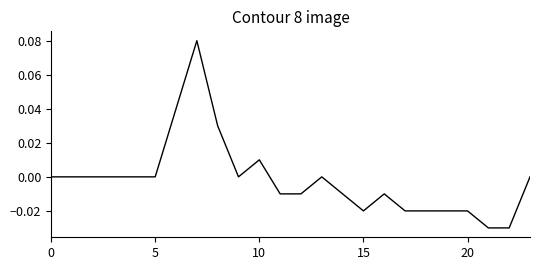

Is this an area chart (filled region under the line)?

No